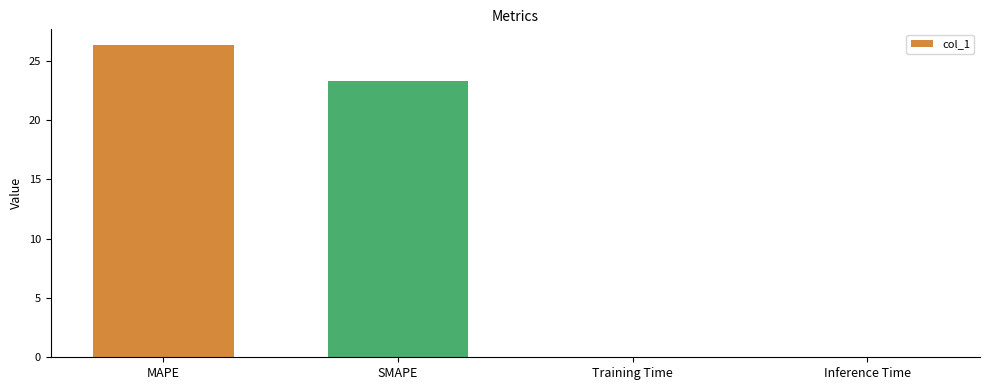

Between Training Time and MAPE, which is larger?

MAPE